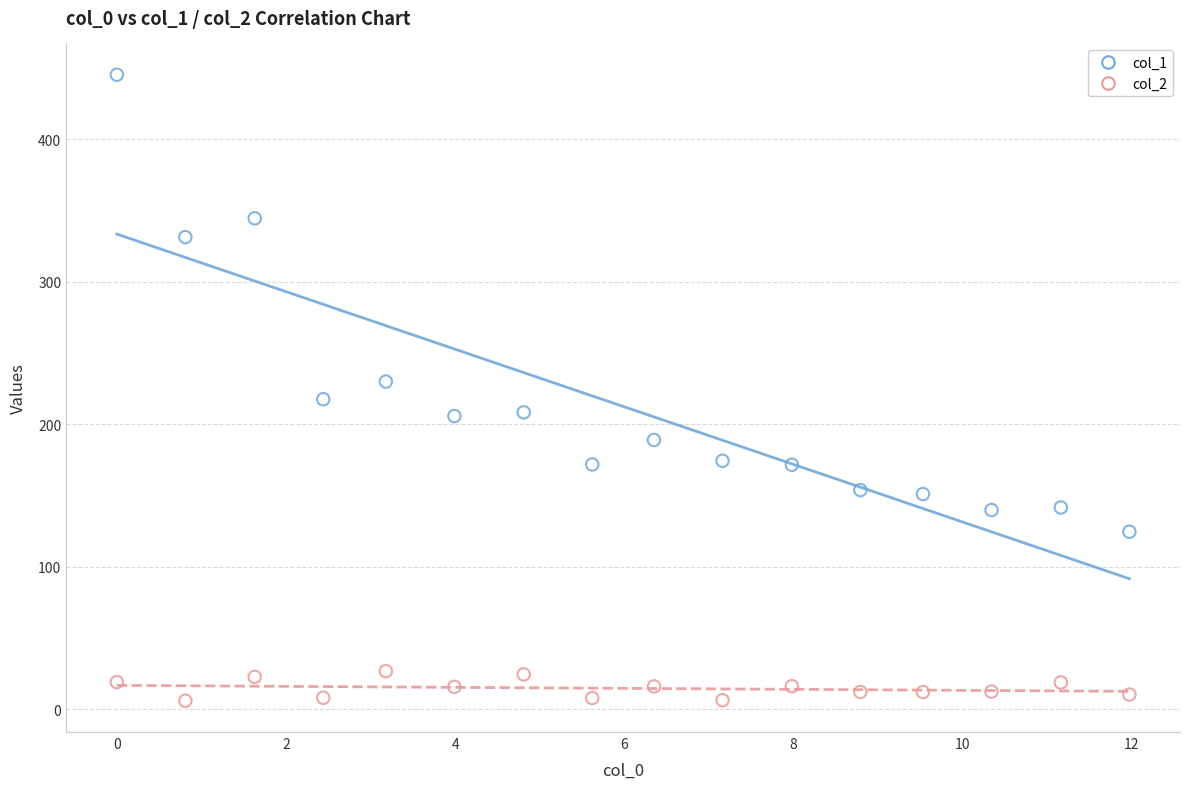

Across all data points, what is the range of X values (max minus min)?

12.0